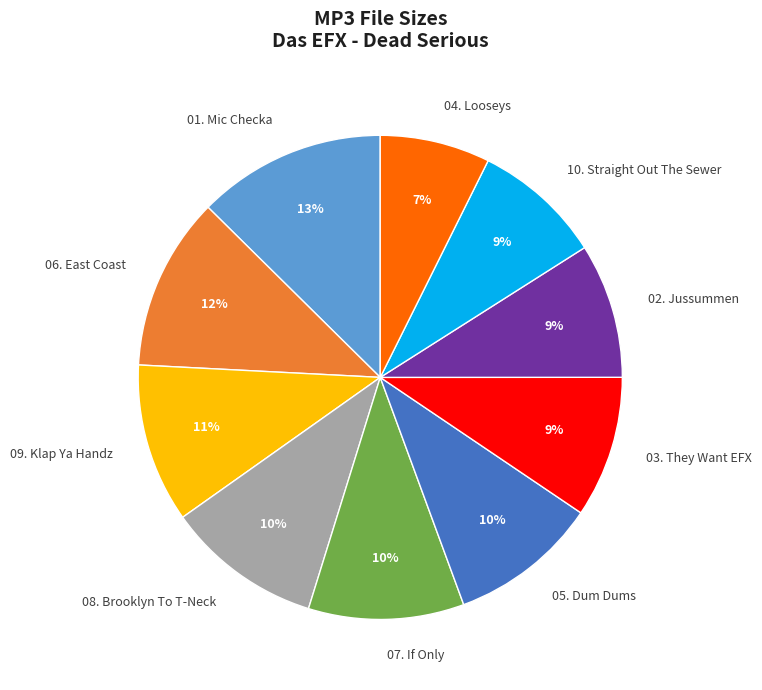

Count the number of slices in the pie.

10